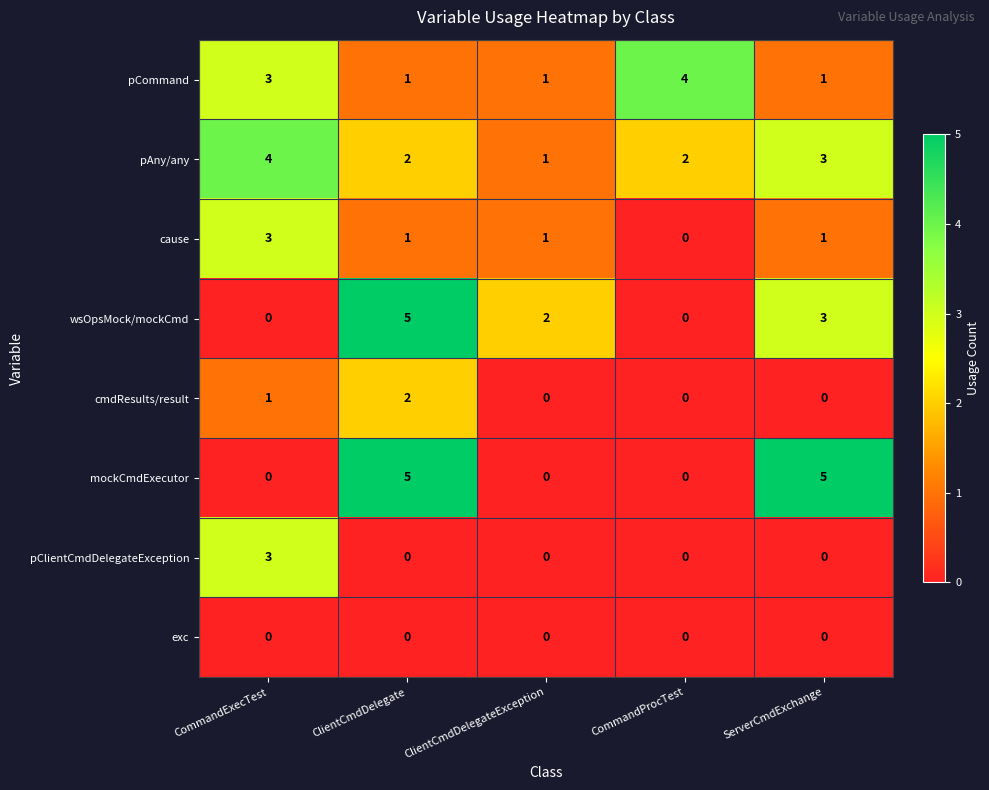

Count the wsOpsMock/mockCmd values in the range 0 to 3.

4